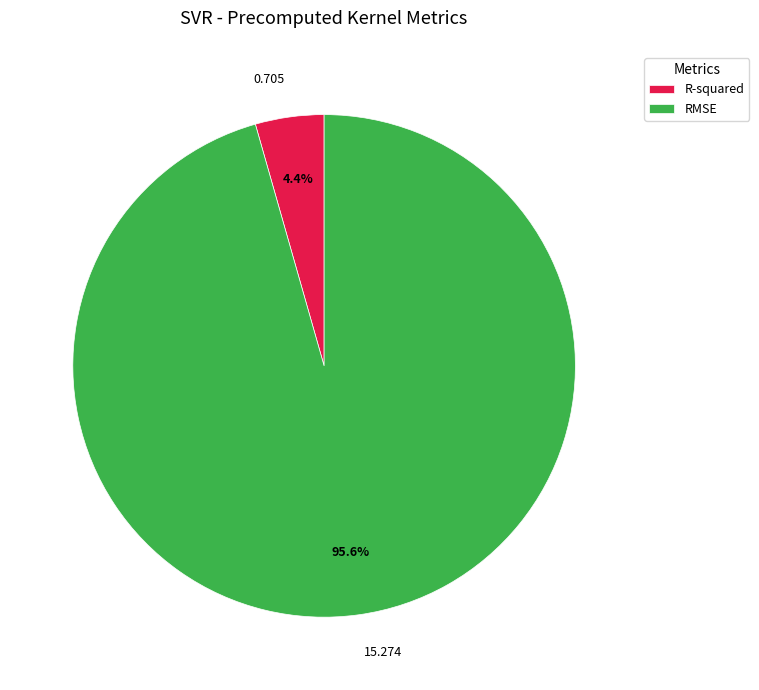

To the nearest percent, what percentage of the pie is RMSE?

96%